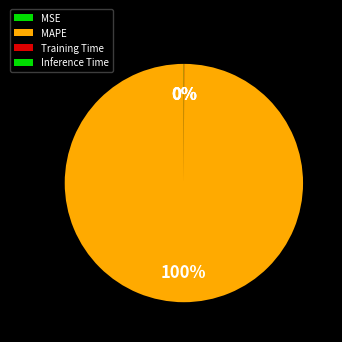

To the nearest percent, what is the difference between the largest and smallest slice percentages?

100%